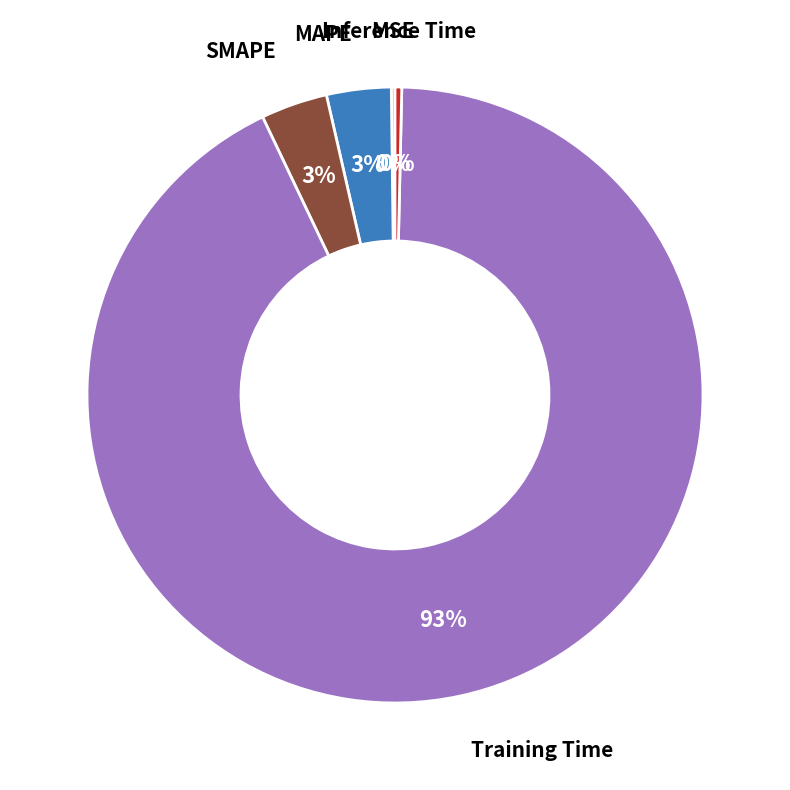

Is there any slice that represents more than half of the pie?

Yes